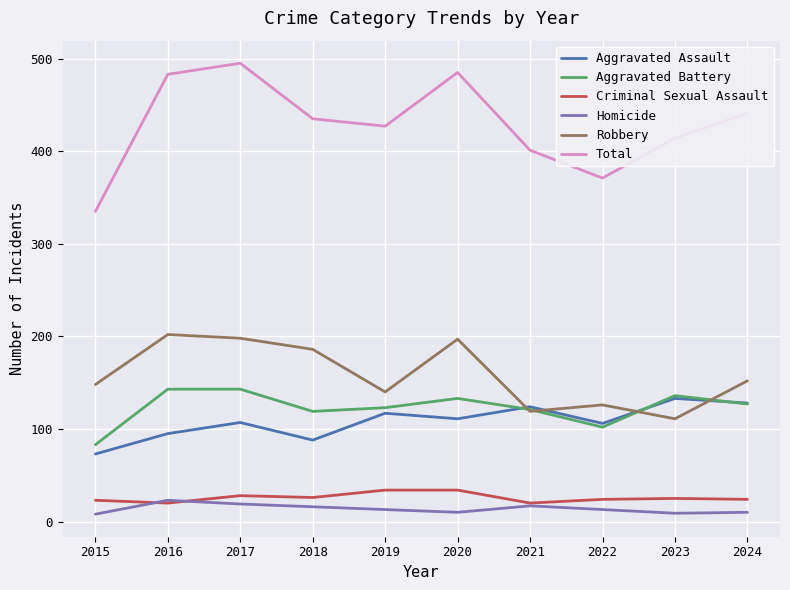

Is it true that Total equals 120 at 2015?

False